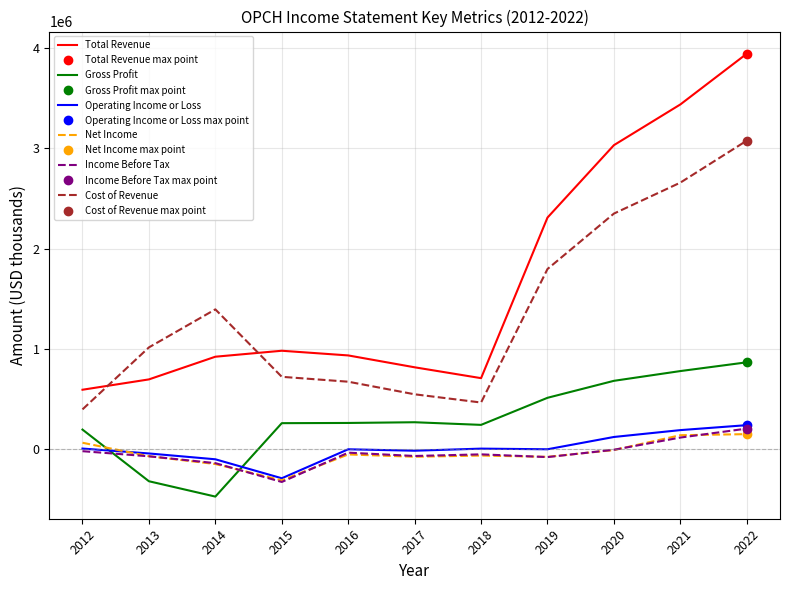

What is the minimum value shown in the chart?

-472200